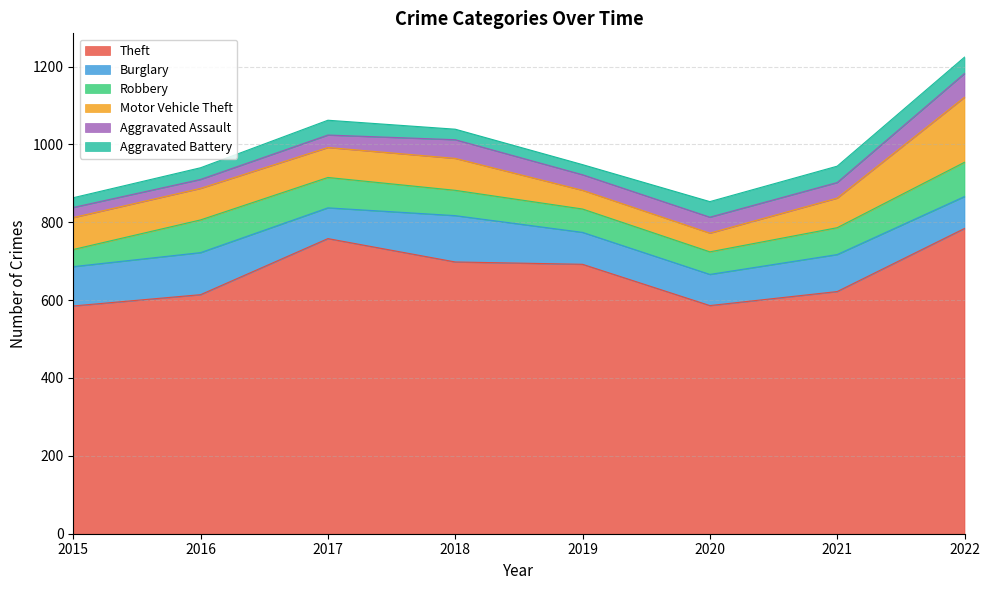

How many data points in Theft are above 692?

3